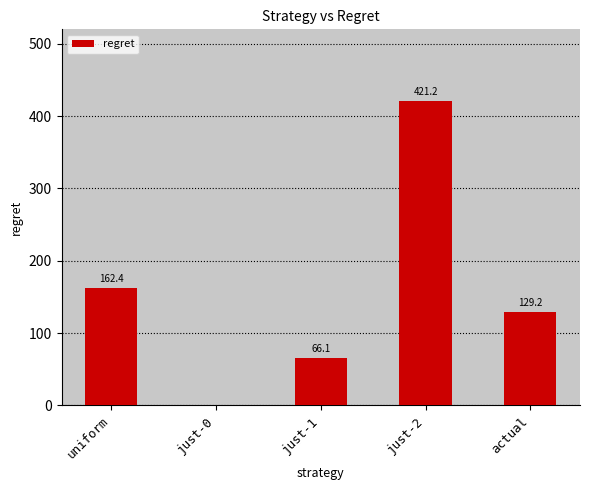

What is the sum of the values at just-2 and just-0?

421.2